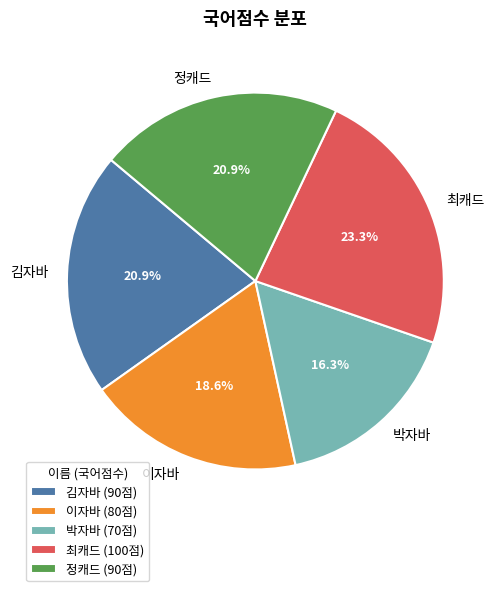

The 최캐드 slice represents 23% of the pie. True or false?

True